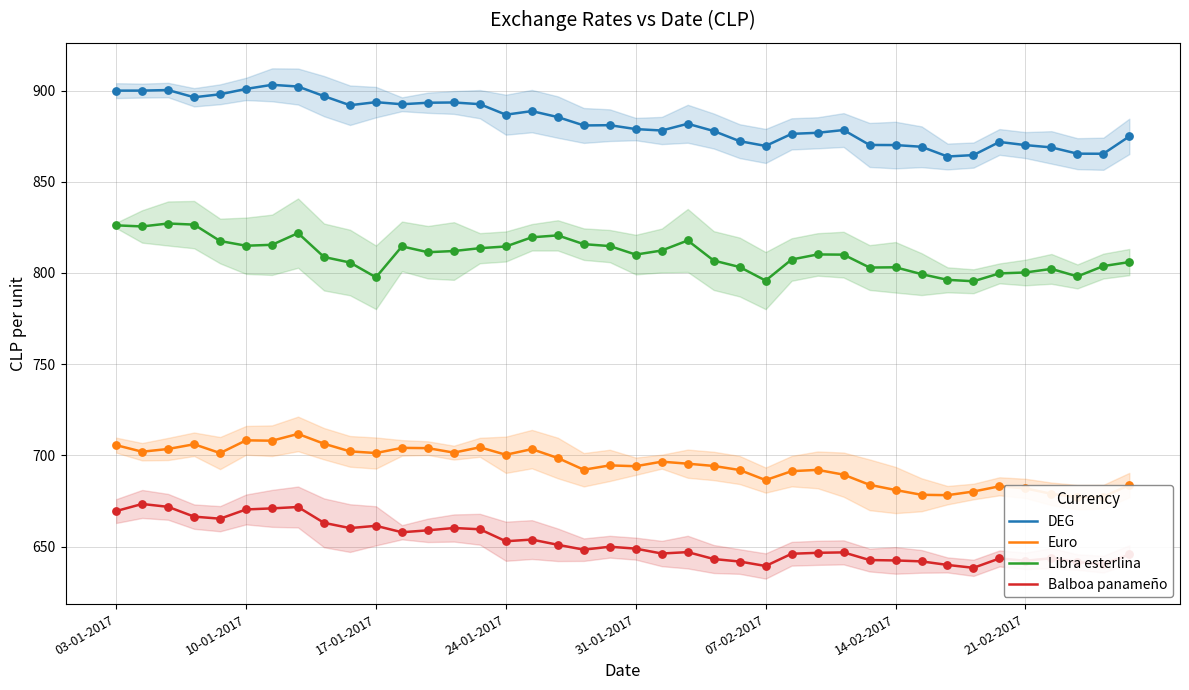

True or false: Balboa panameño and DEG intersect in this chart.

False